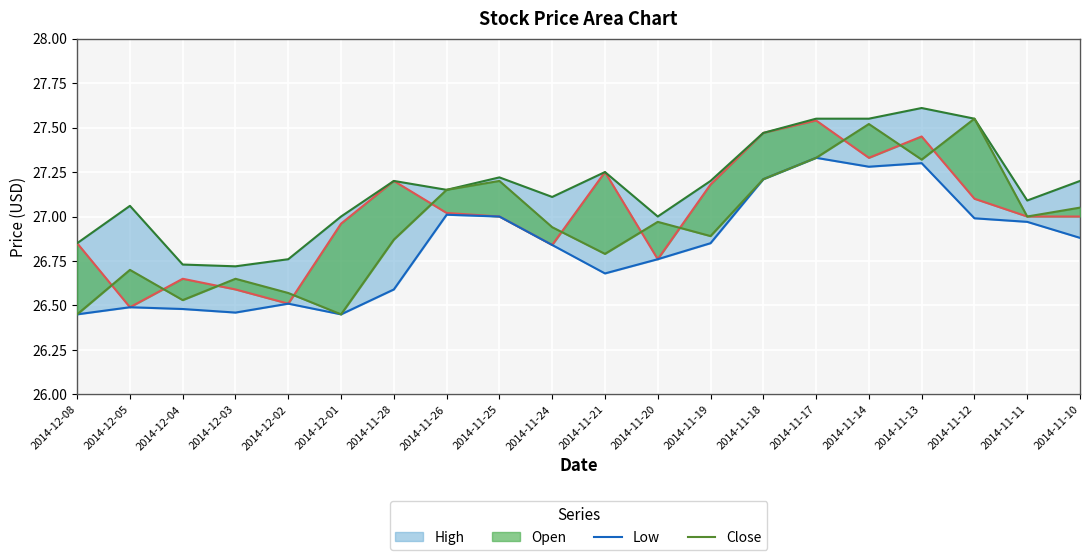

How many intersections are there between Open and Close?

11